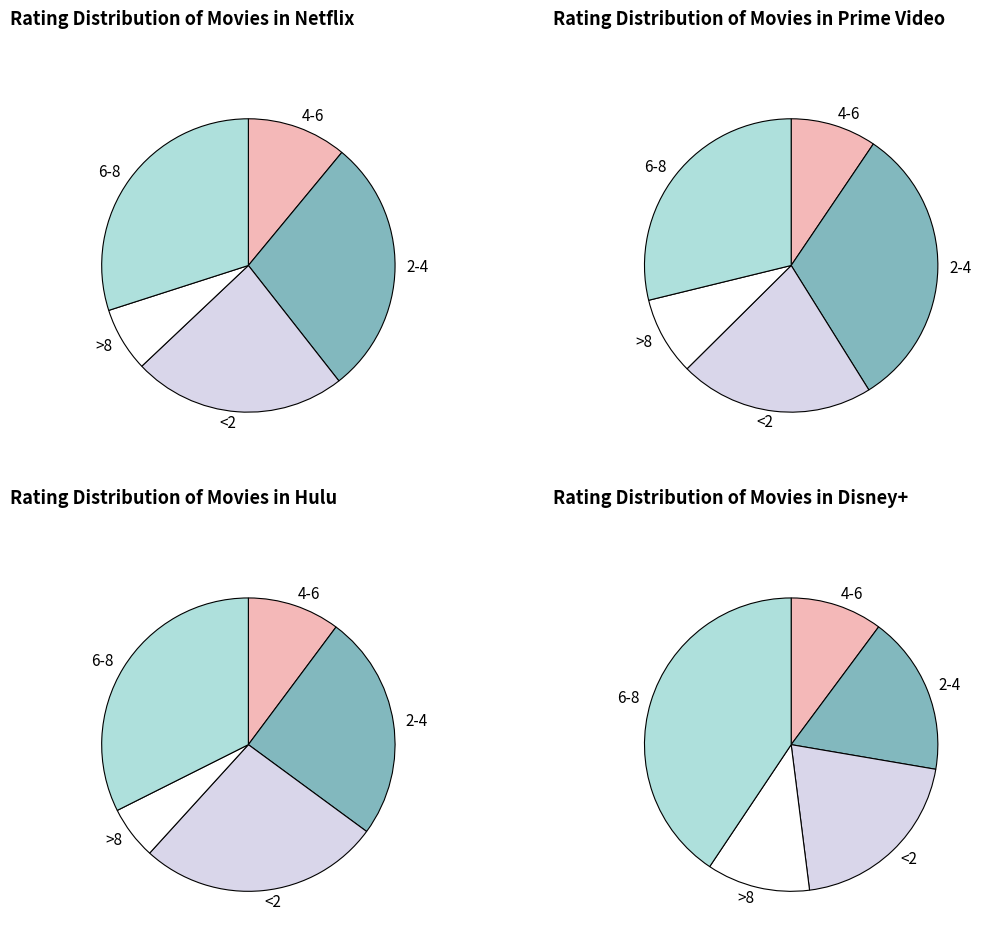

Between <2 and 6, which series saw the biggest shift?

>8